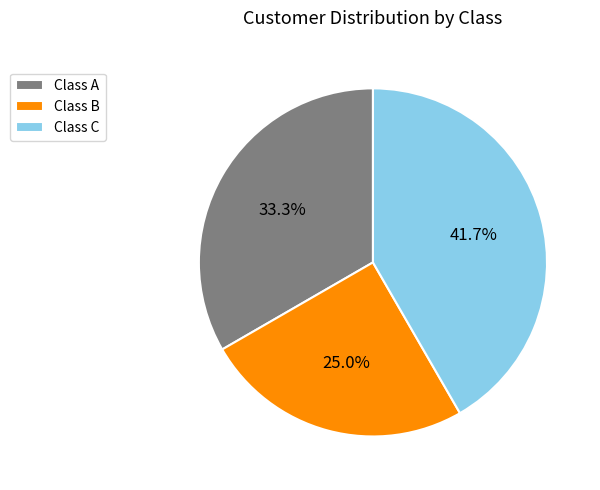

How many segments does this pie chart have?

3